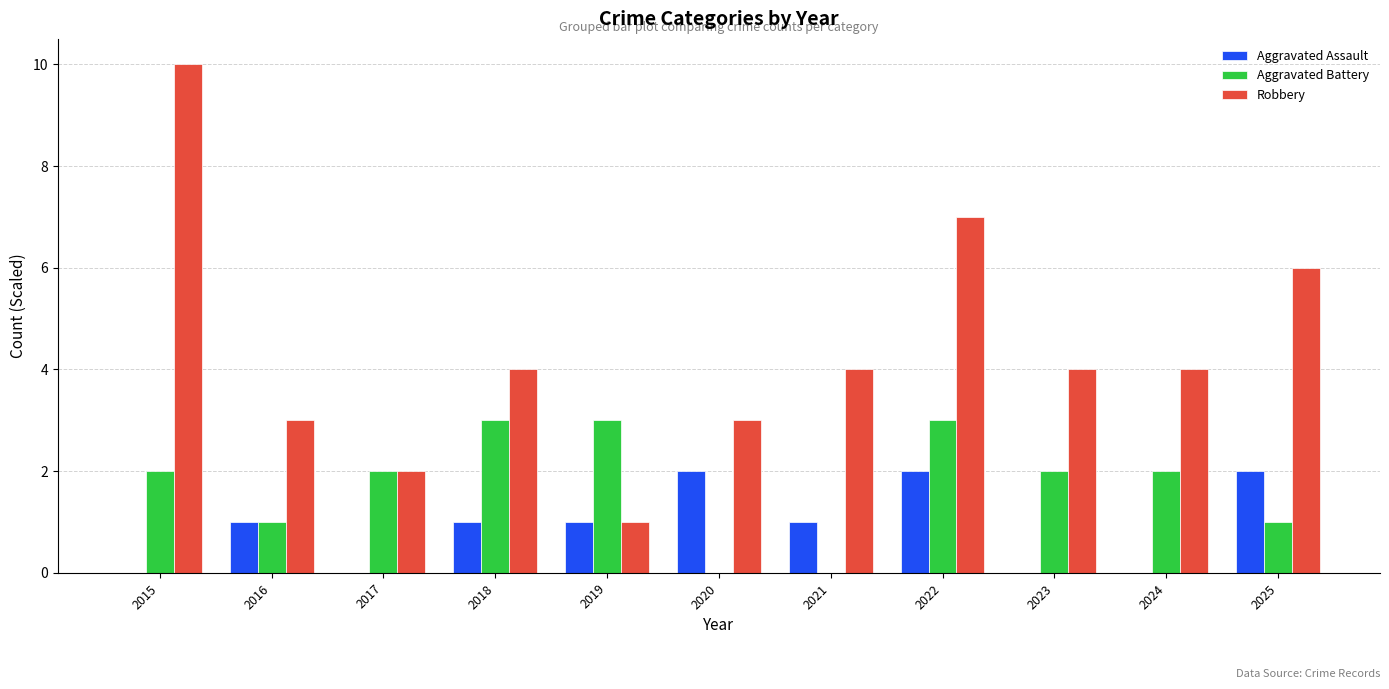

True or false: Robbery has a value of 5 at 2016.

False